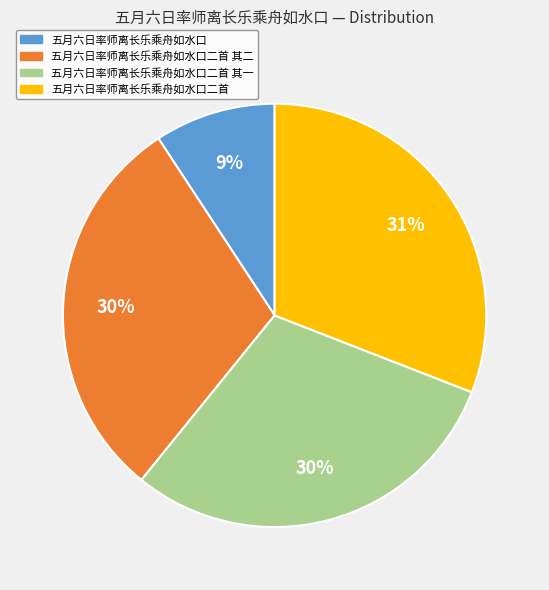

True or false: 五月六日率师离长乐乘舟如水口 accounts for 24% of the total.

False